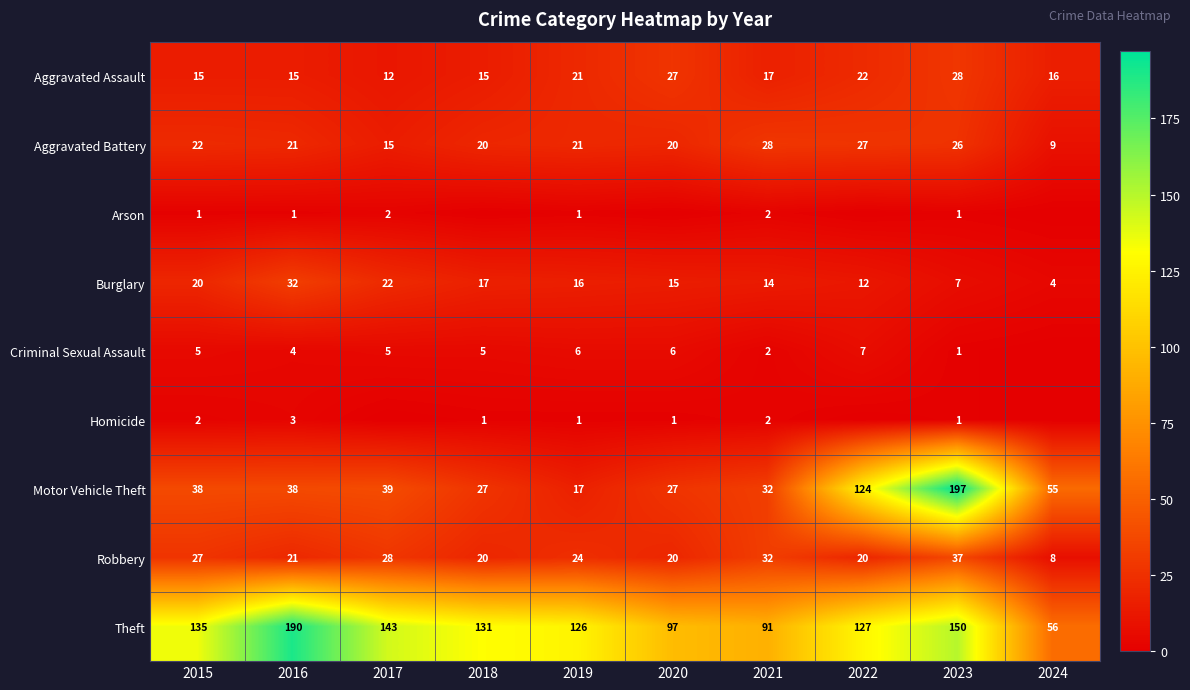

At which category is the sum across all series the highest?

2023